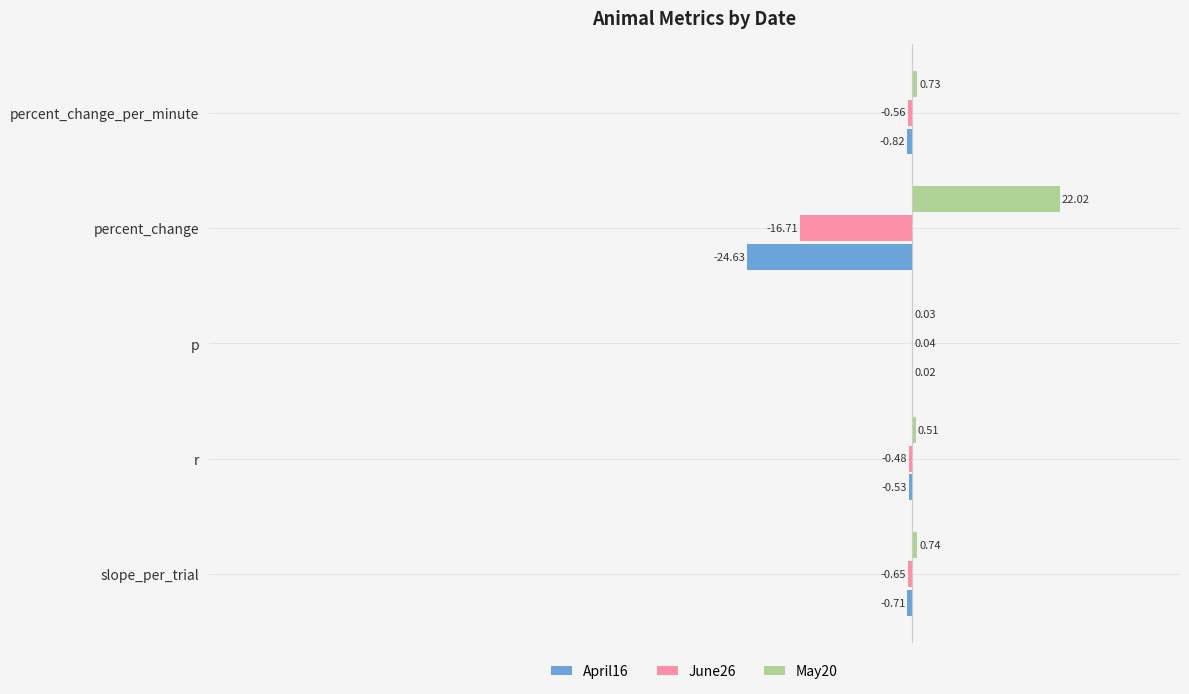

Where is May20 nearest to the value 11?

slope_per_trial